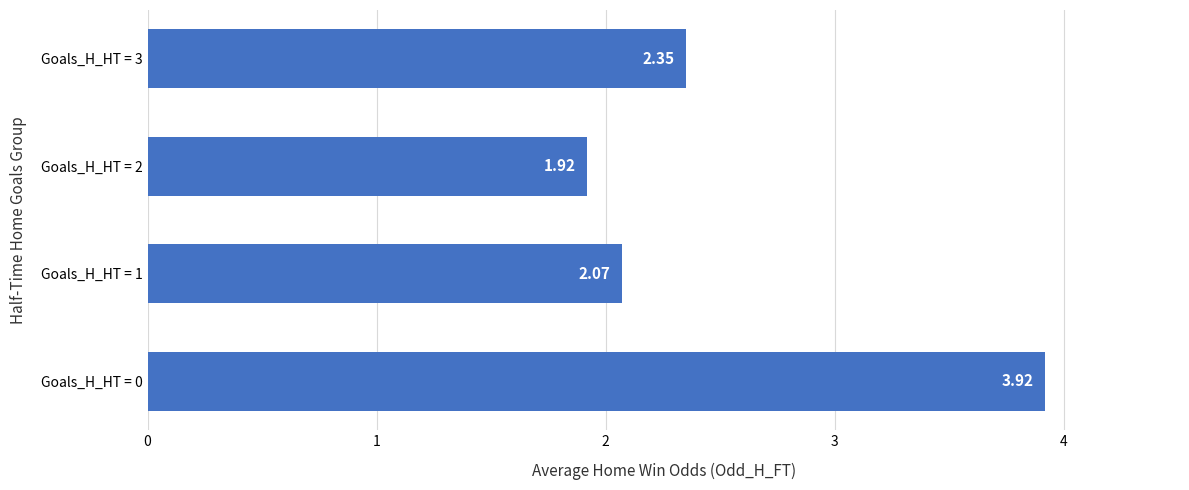

What is the change in value from Goals_H_HT = 1 to Goals_H_HT = 3?

+0.3